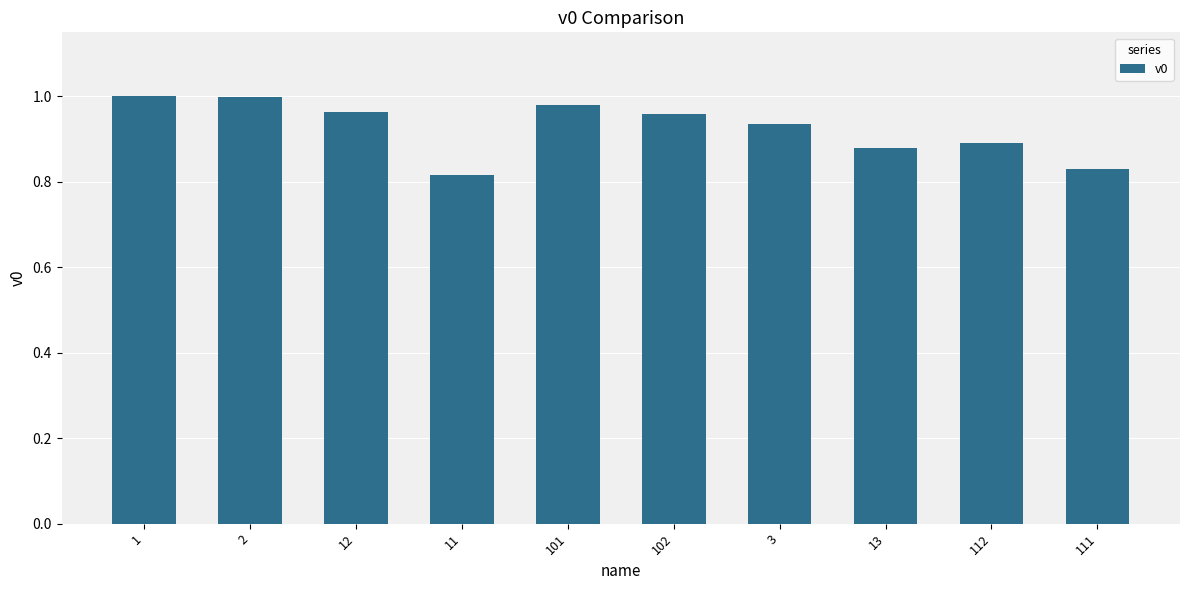

Which has a higher value, 102 or 11?

102